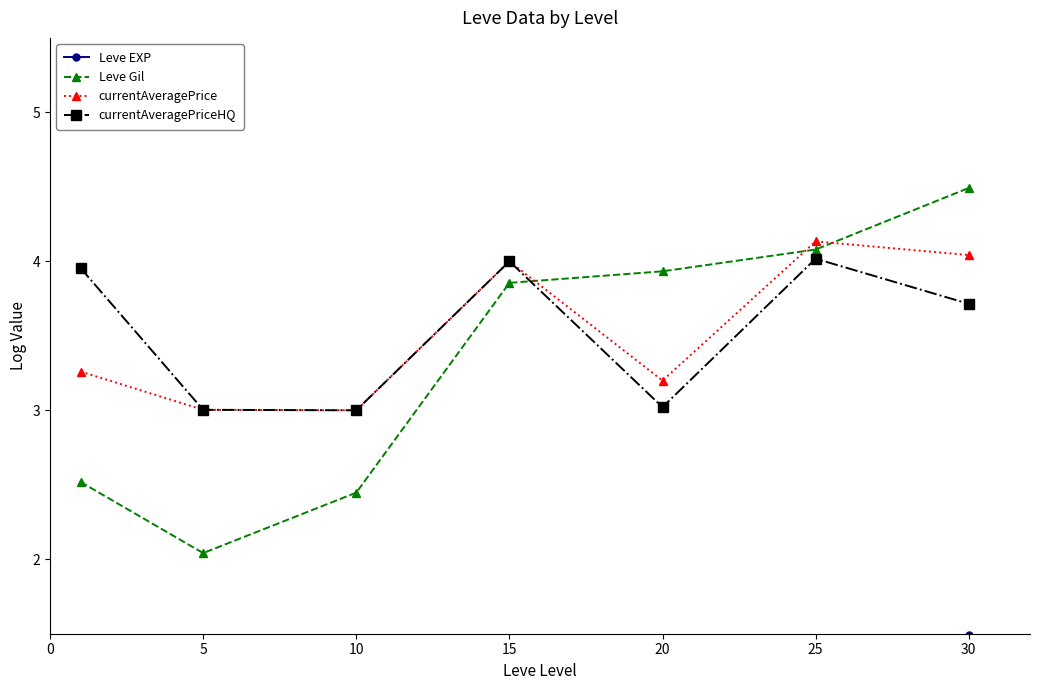

What value does the currentAveragePrice series have at 10?

3.0